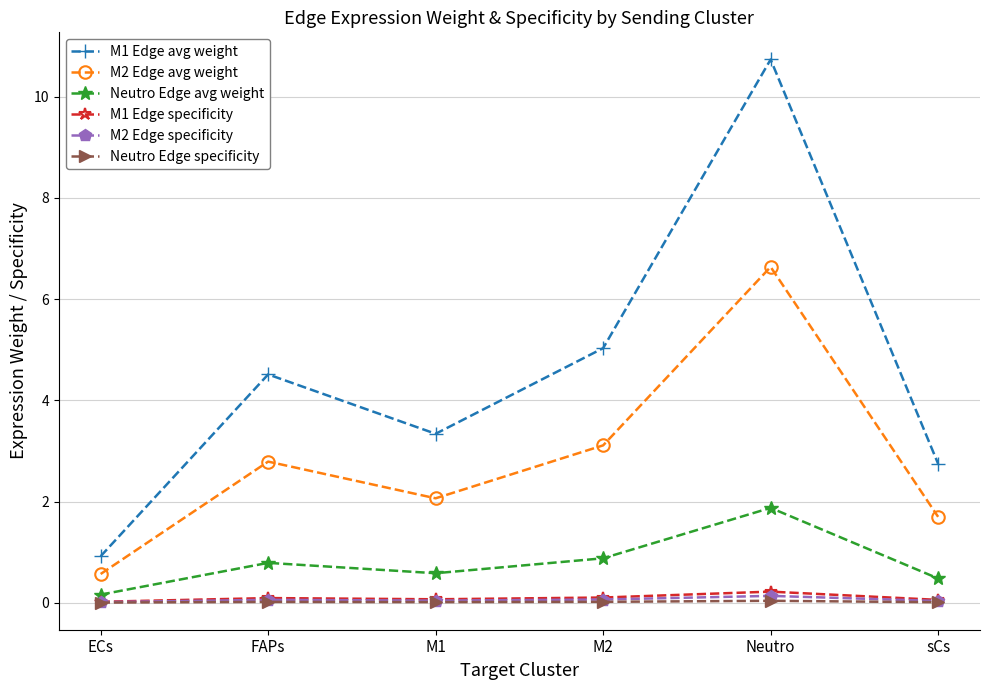

True or false: Neutro Edge avg weight has a value of 1.9 at Neutro.

True